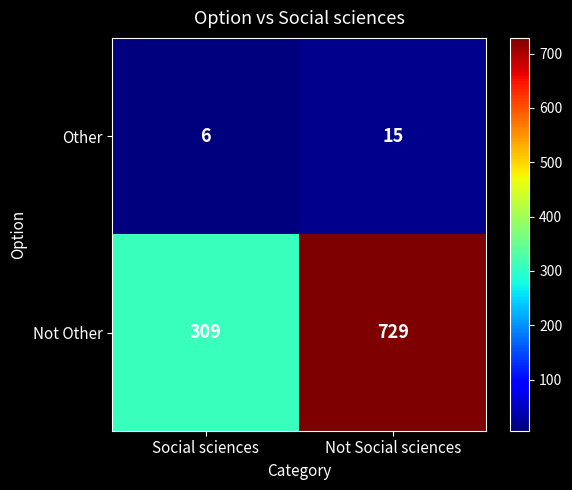

What is the smallest value displayed?

6